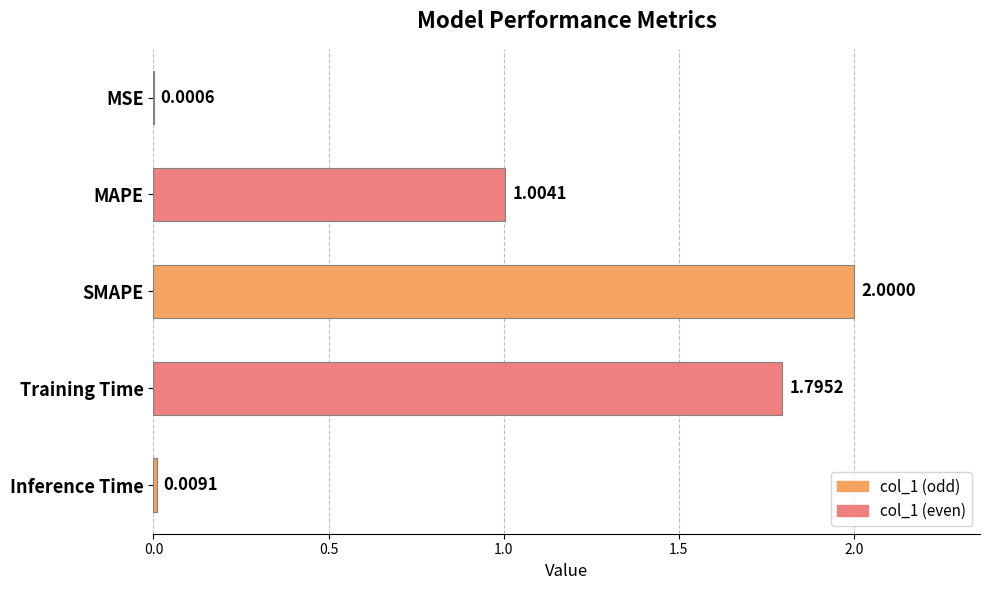

What is the sum of all values?

4.8